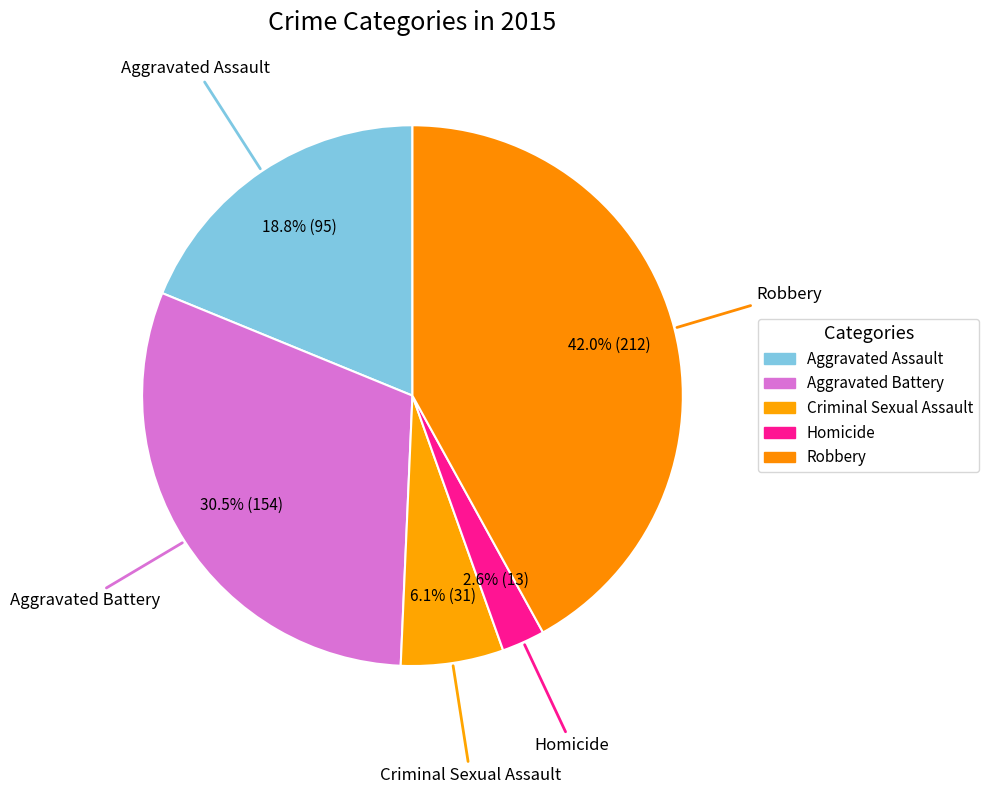

What is the total percentage of Criminal Sexual Assault and Aggravated Assault?

25.0%